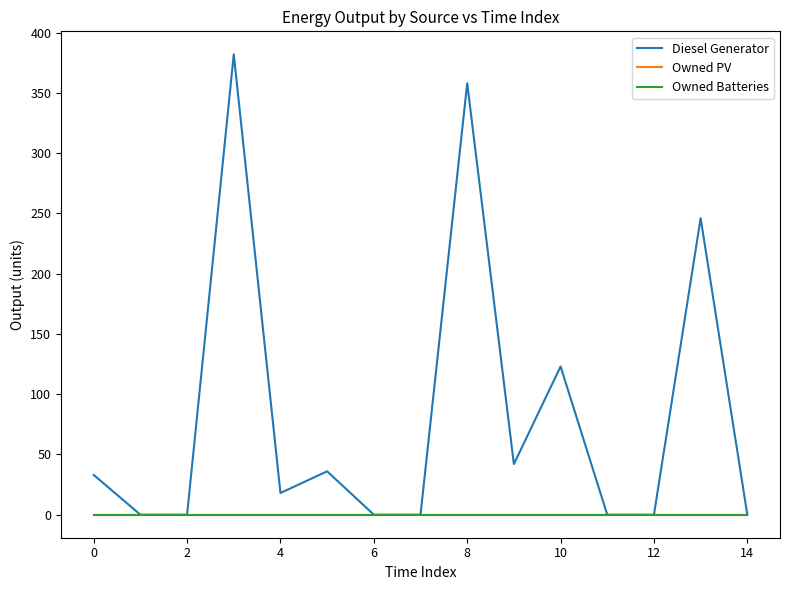

Reading right to left, what are all the values shown in this chart?

Diesel Generator: 0	246	0	0	123	42	358	0	0	36	18	382	0	0	33
Owned PV: 0	0	0	0	0	0	0	0	0	0	0	0	0	0	0
Owned Batteries: 0	0	0	0	0	0	0	0	0	0	0	0	0	0	0